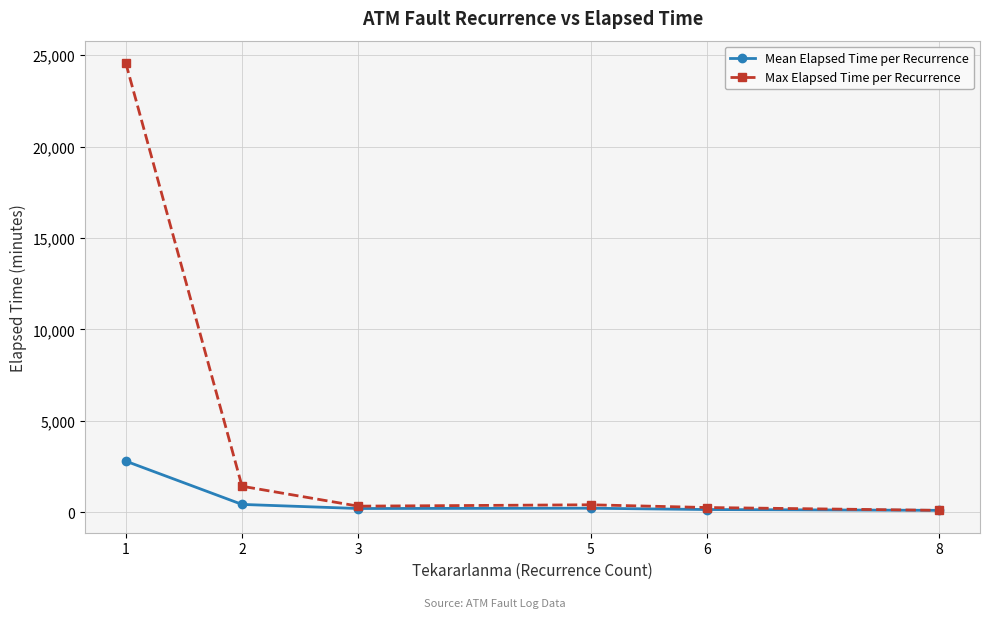

What is the maximum value shown in the chart?

24575.0